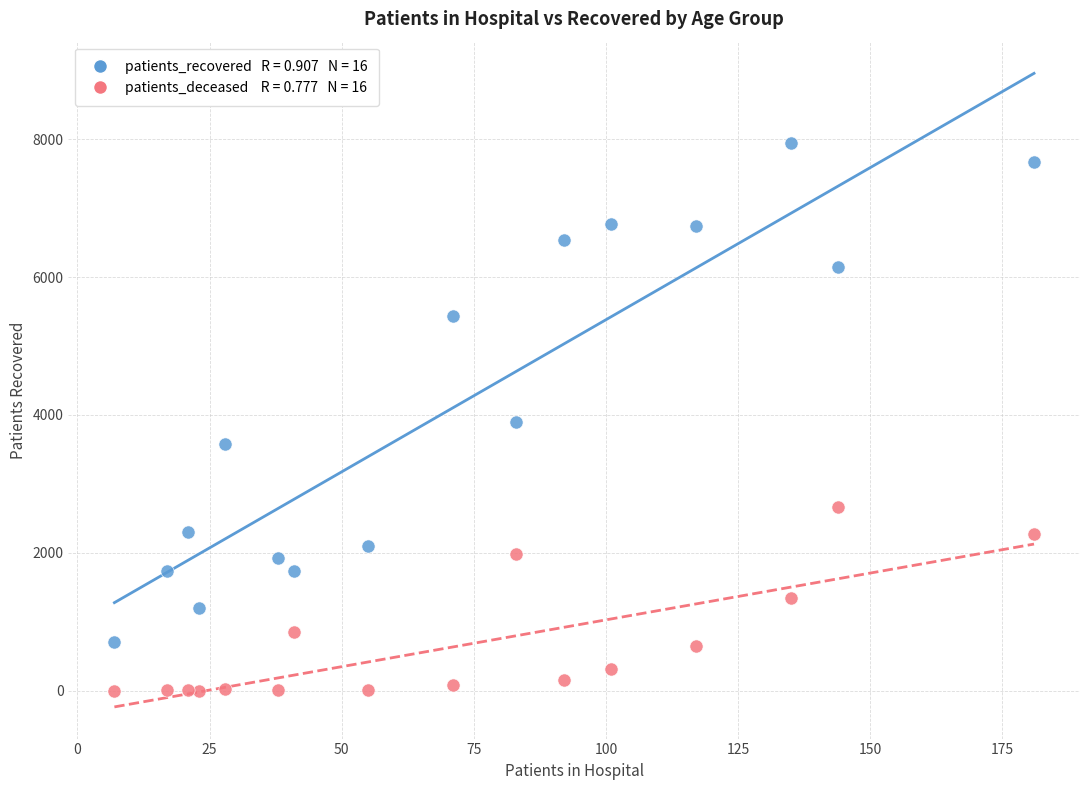

Across all data points, what is the range of X values (max minus min)?

174